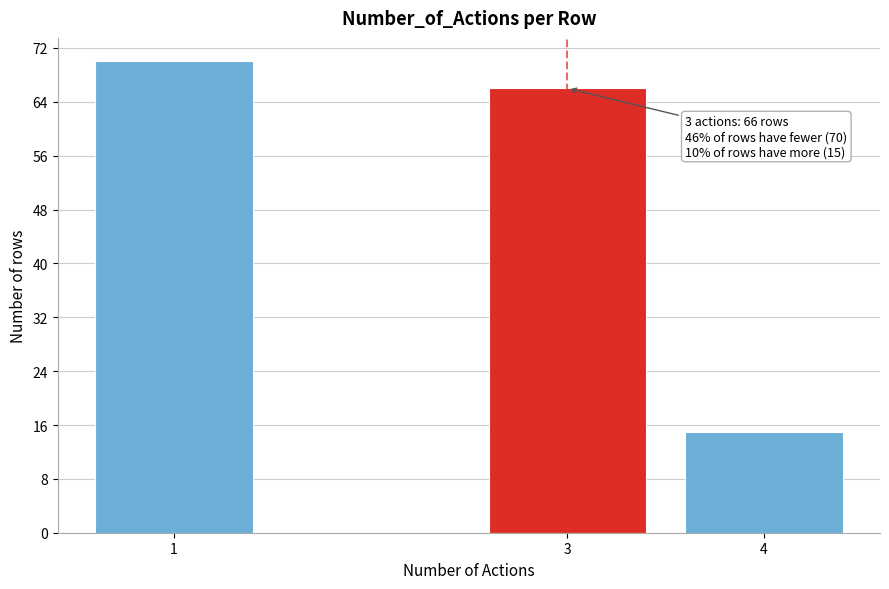

Reading right to left, extract all data points from this chart.

4=15	3=66	1=70